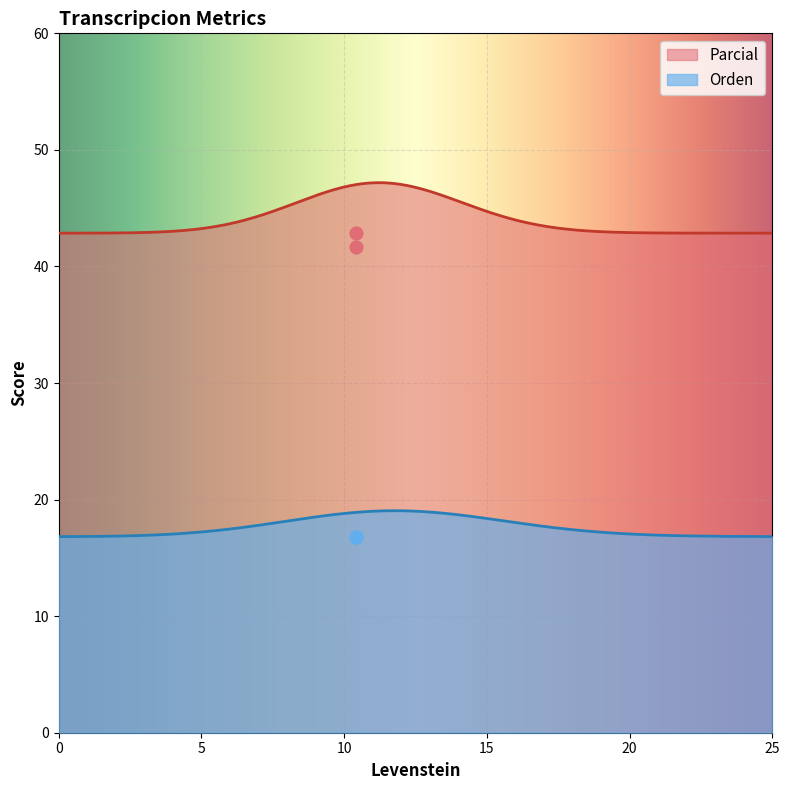

True or false: Parcial and Orden intersect in this chart.

False